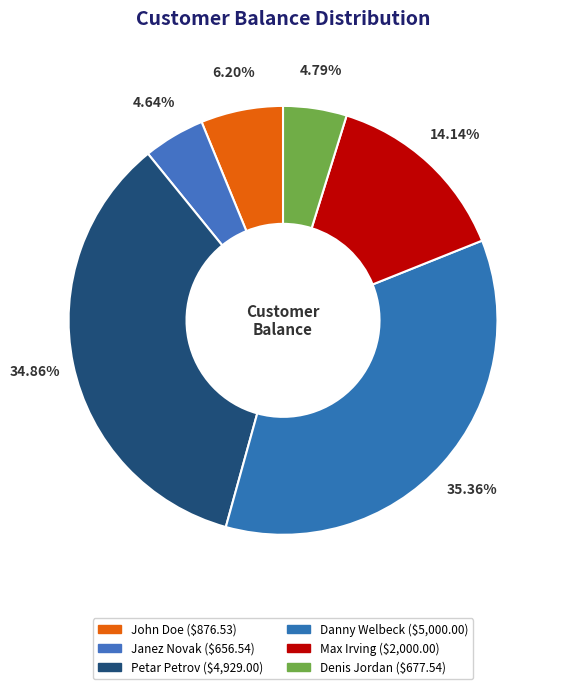

True or false: Janez Novak accounts for 16% of the total.

False